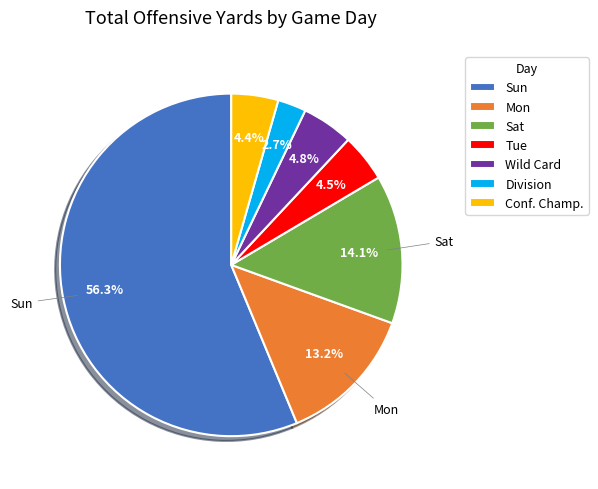

Which has a higher value, Tue or Sat?

Sat